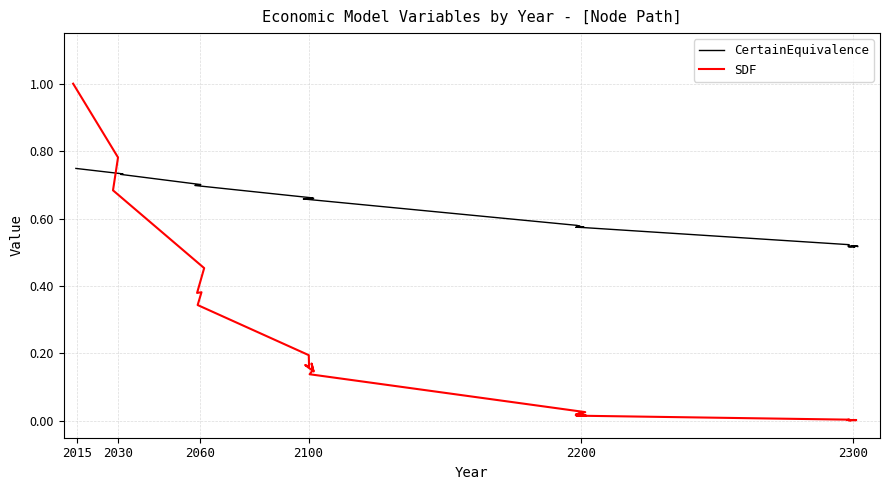

What is the sum of all CertainEquivalence values?

24.2